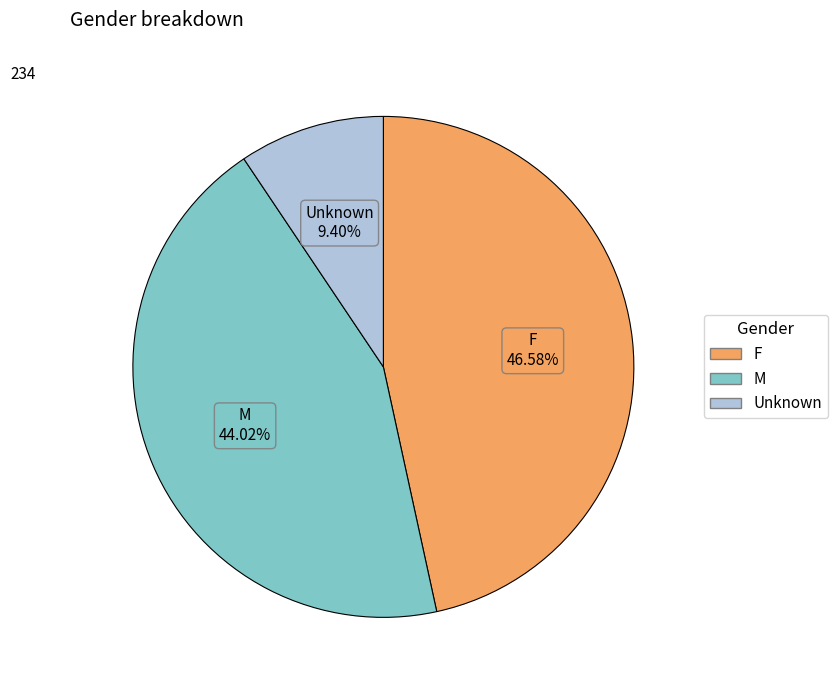

Which has a higher value, Unknown or F?

F